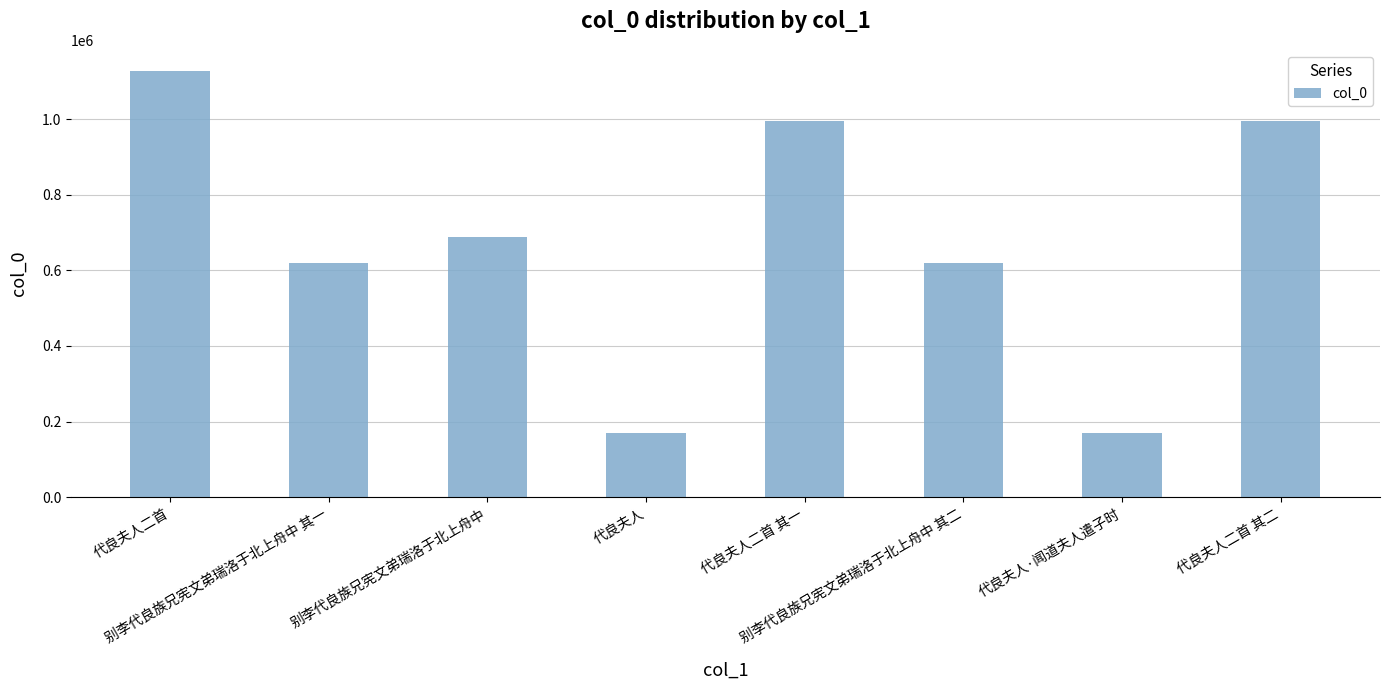

What is the value of the 3rd bar from the left?

688942